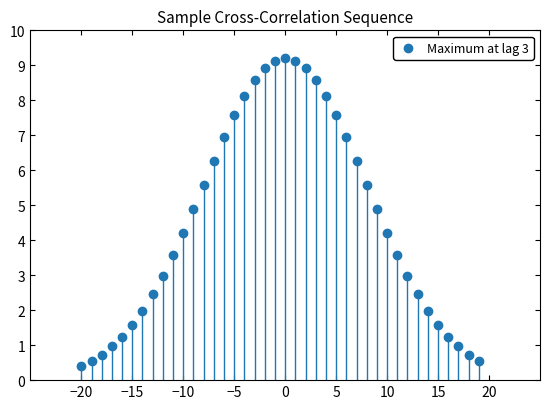

What is the range of Y values (max minus min)?

8.8